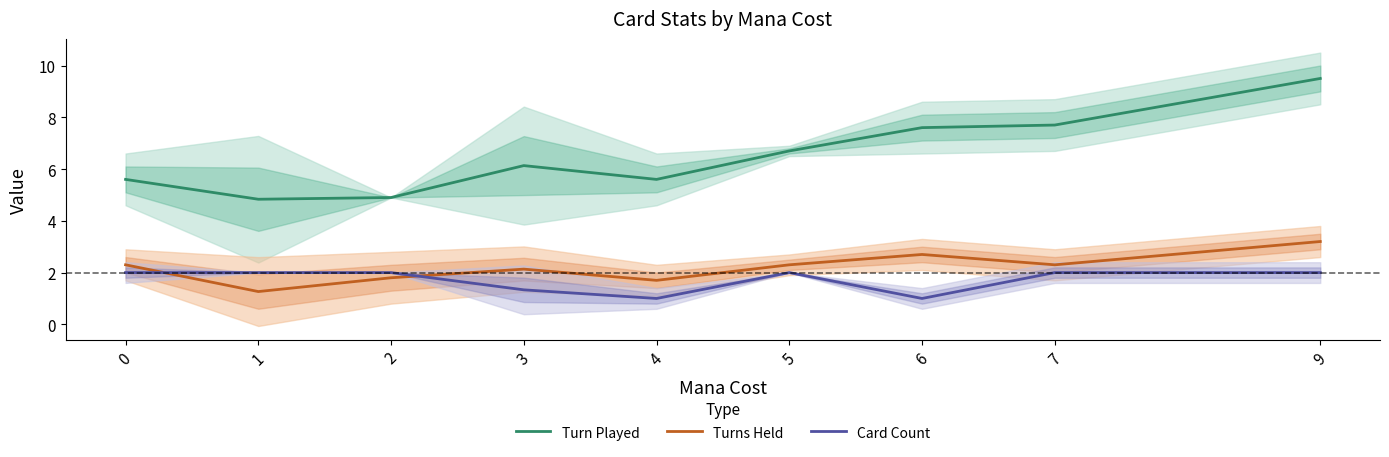

In Turns Held, how many points are higher than both neighbors (excluding endpoints)?

2